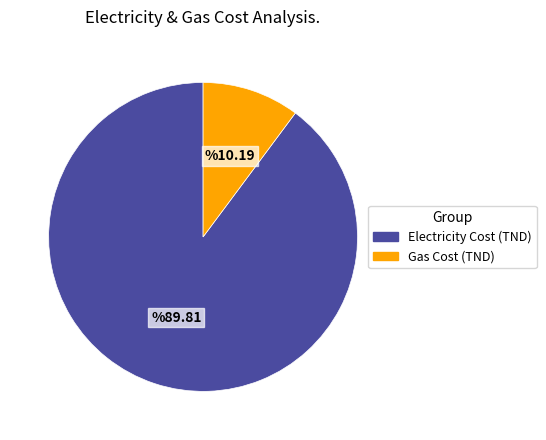

Which category has the biggest portion of the pie?

Electricity Cost (TND)